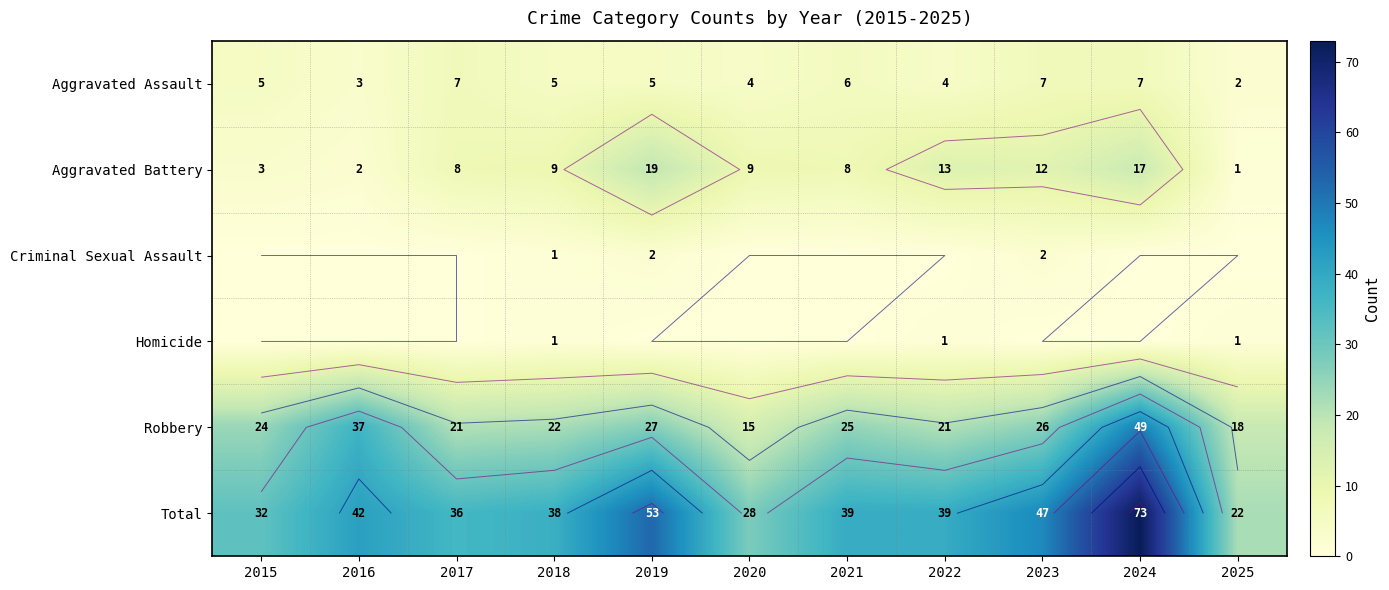

At which category is the sum across all series the highest?

2024